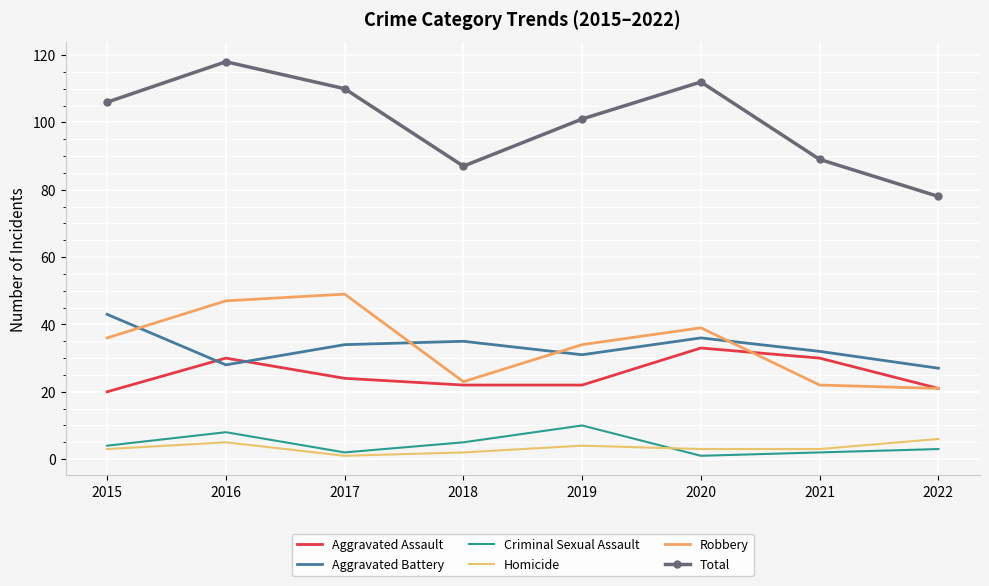

Rank the series at 2015 from highest to lowest value.

Total, Aggravated Battery, Robbery, Aggravated Assault, Criminal Sexual Assault, Homicide